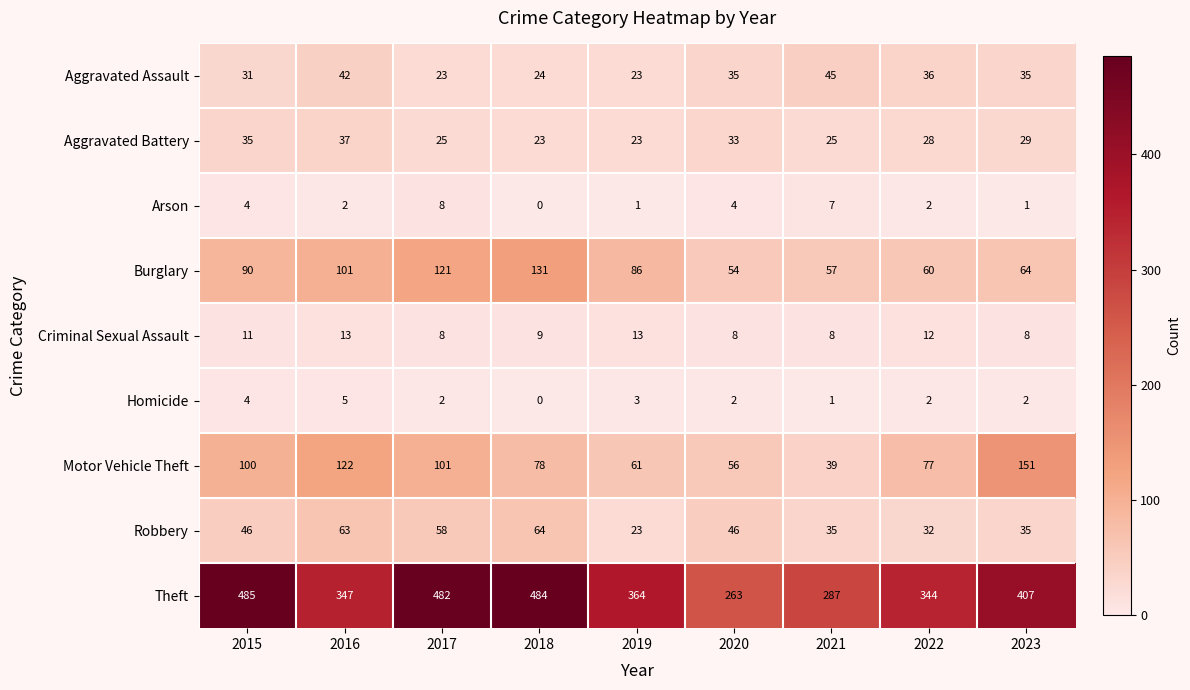

List the series in order of their peak value, lowest first.

Homicide, Arson, Criminal Sexual Assault, Aggravated Battery, Aggravated Assault, Robbery, Burglary, Motor Vehicle Theft, Theft